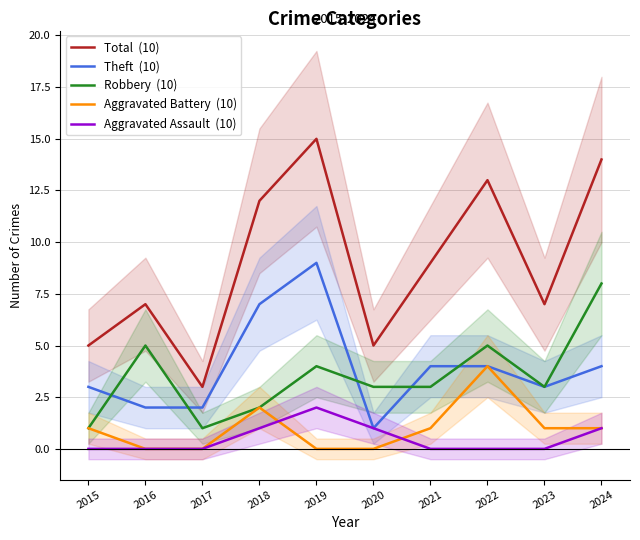

Rank the series by their maximum value, from lowest to highest.

Aggravated Assault  (10), Aggravated Battery  (10), Robbery  (10), Theft  (10), Total  (10)